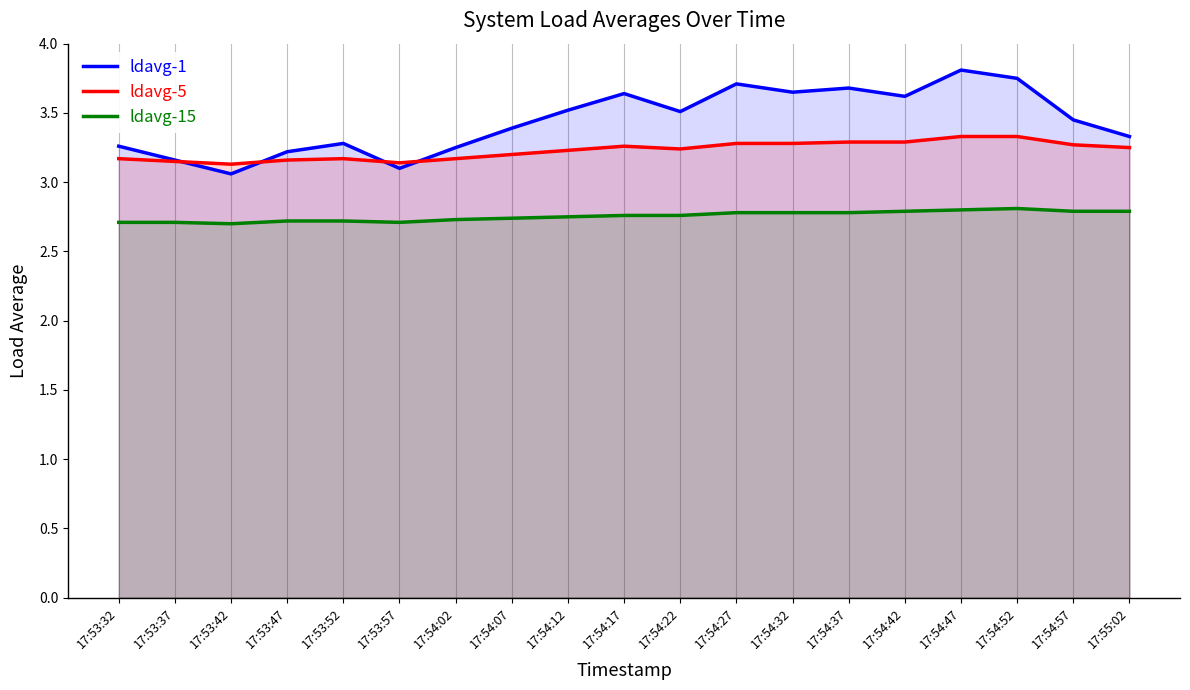

The ldavg-15 series shows 2.8 at 17:54:42. True or false?

True